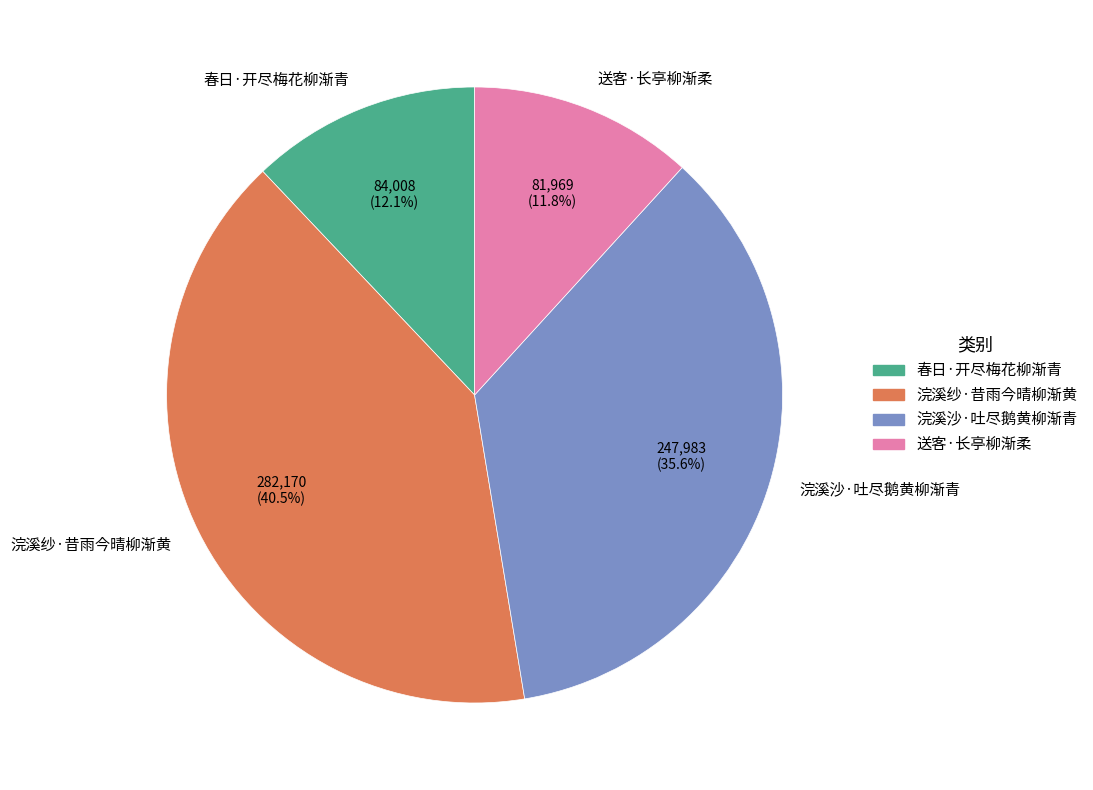

How many slices are in this pie chart?

4